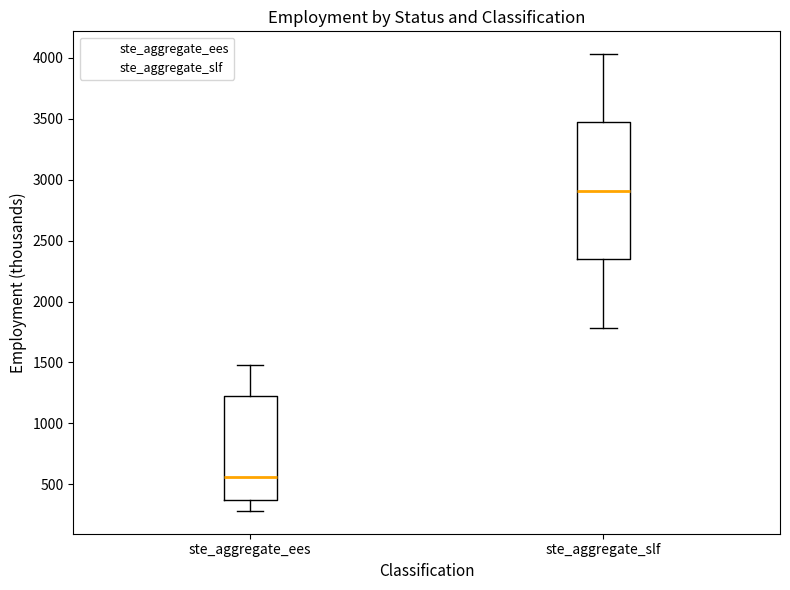

Reading left to right, transcribe this box plot: for each box, give where its median line is, the range the box spans, and where its two whiskers end, as read against the y-axis. The values are not printed on the chart, so give them approximately, as read against the axis.

ste_aggregate_ees: median 550, box 350 to 1200, whiskers 300 to 1500
ste_aggregate_slf: median 2900, box 2350 to 3450, whiskers 1800 to 4050